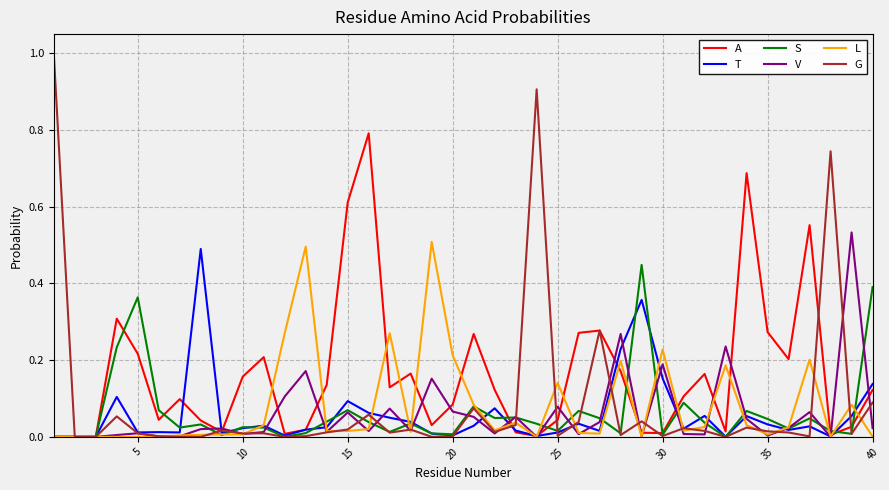

Which series has the largest range (max minus min)?

G